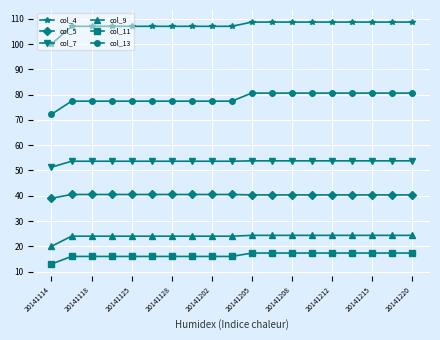

What is the difference between the maximum and minimum values in the col_11 series?

4.3